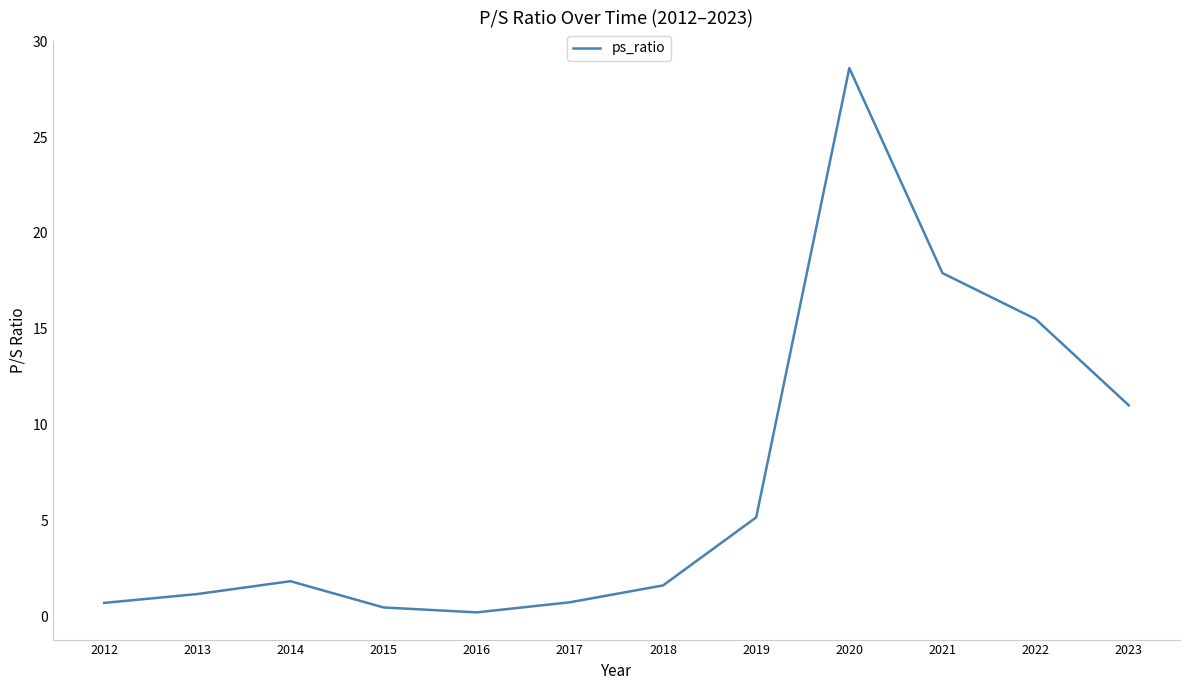

The chart shows a value of 0.2 at 2016. True or false?

True